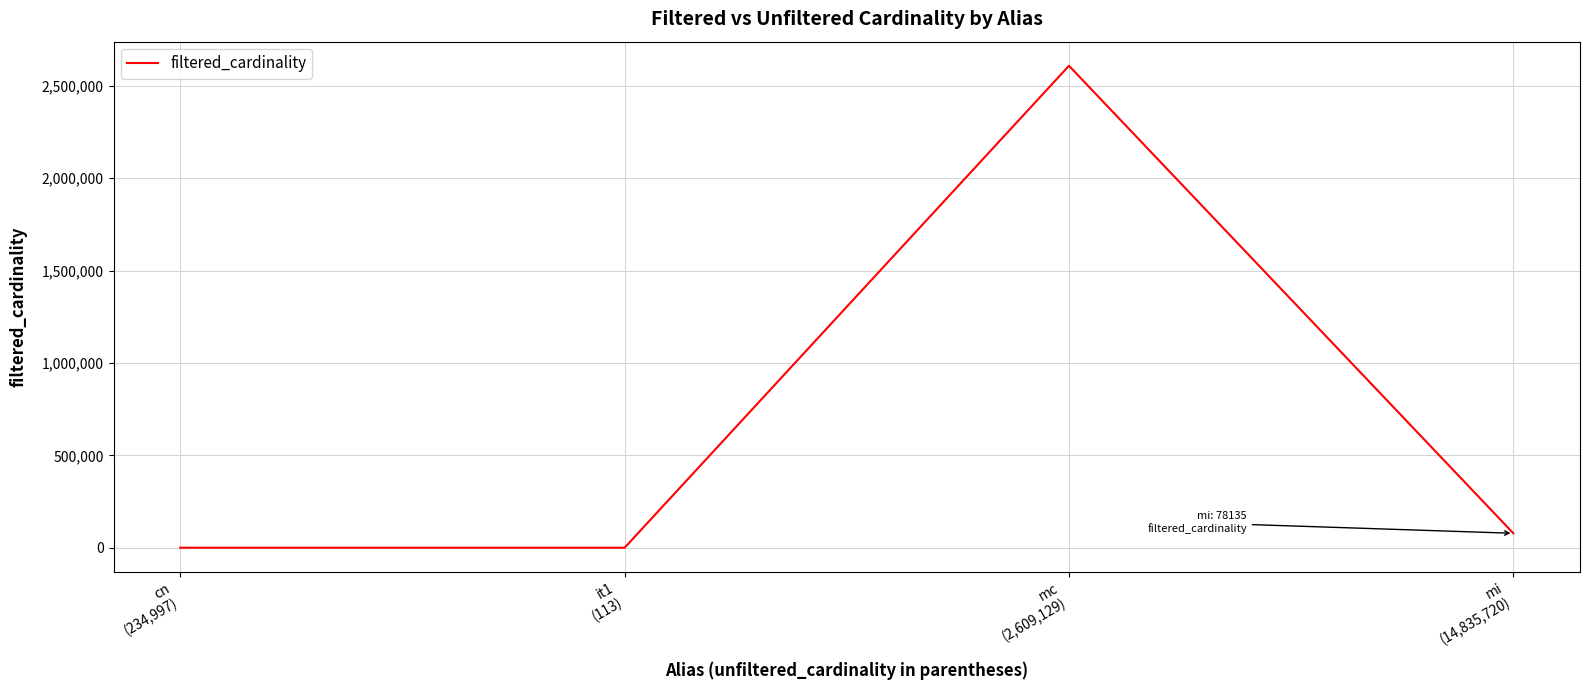

True or false: there are more than 0 points higher than both neighbors.

True